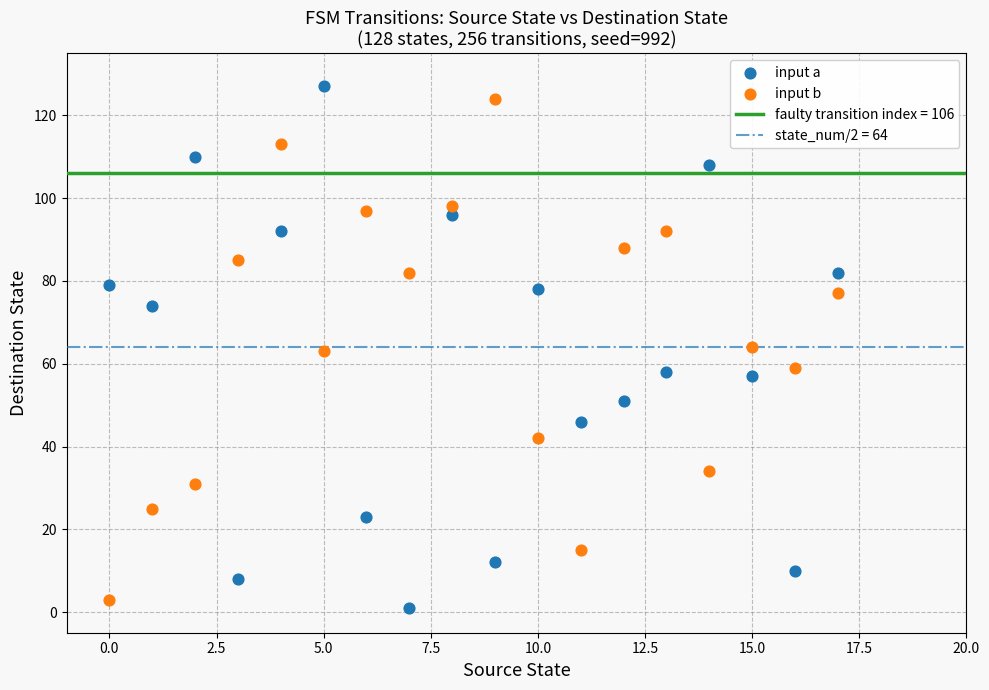

Across all data points, what is the range of Y values (max minus min)?

126